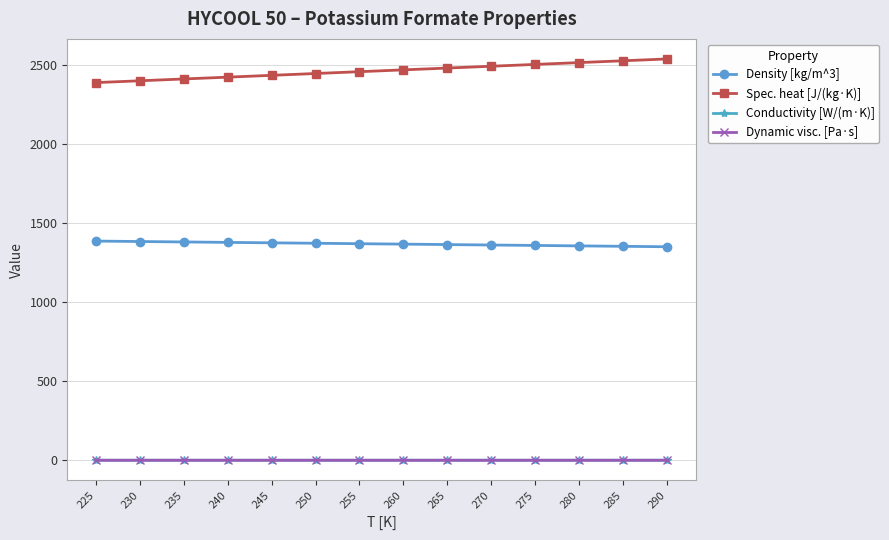

What is the greatest value displayed?

2536.8